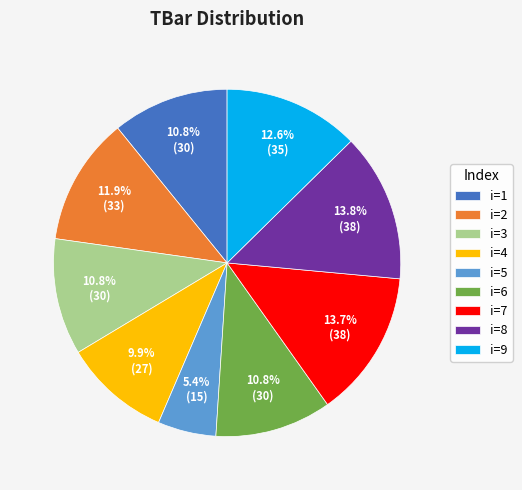

Which category has the smallest portion of the pie?

i=5